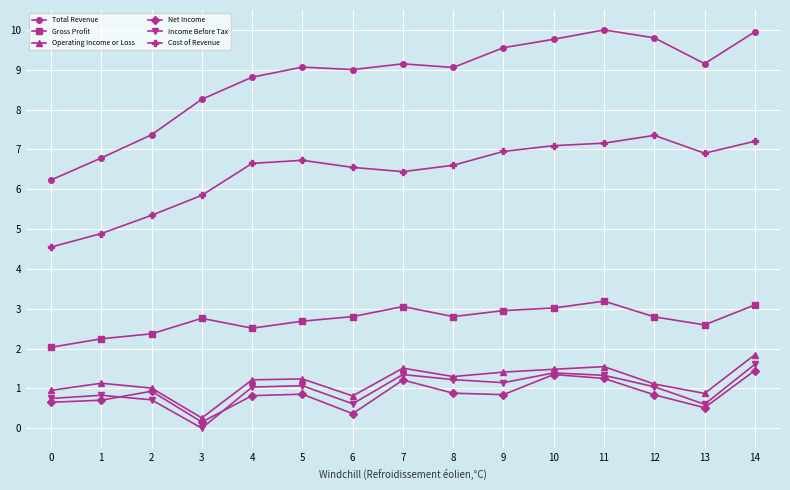

What is the difference between the second highest and second lowest values in the Cost of Revenue series?

2.3